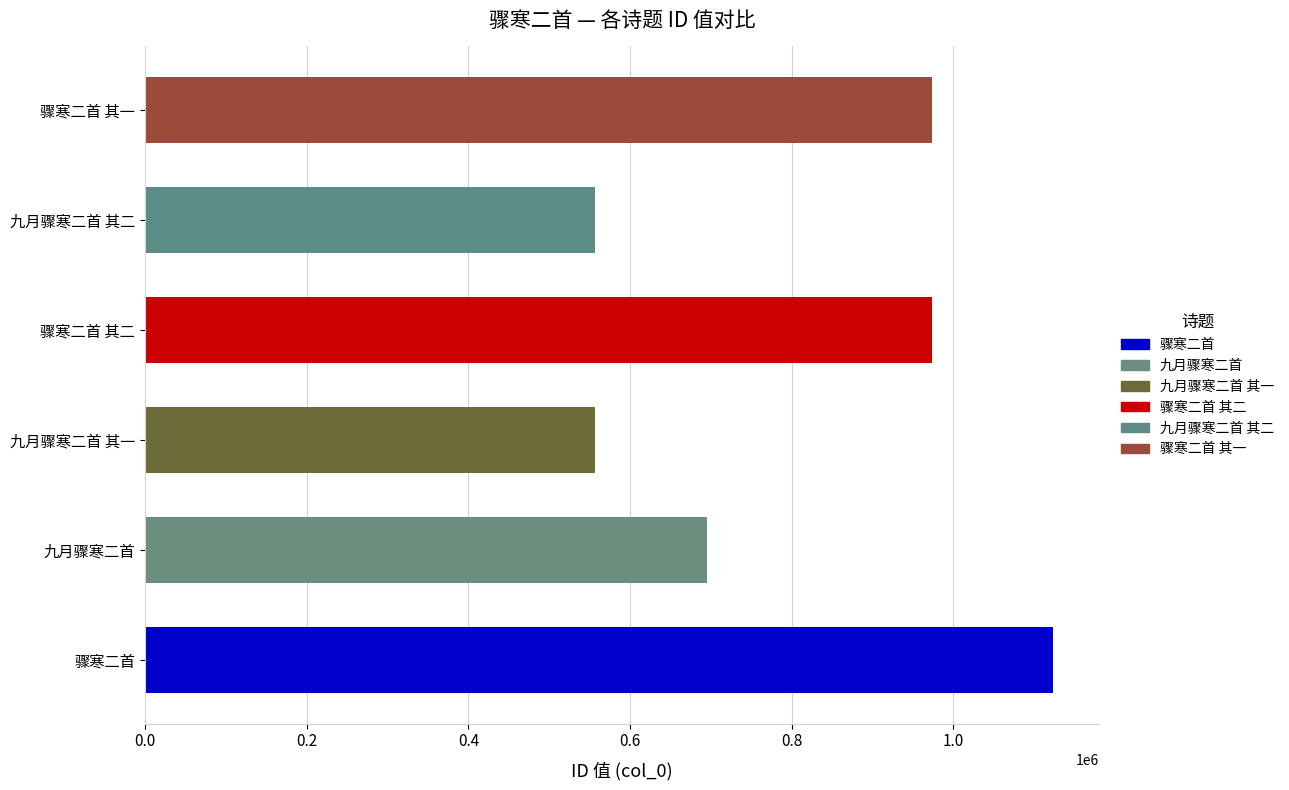

What is the ratio of the value at 九月骤寒二首 to the value at 骤寒二首 其二?

0.7